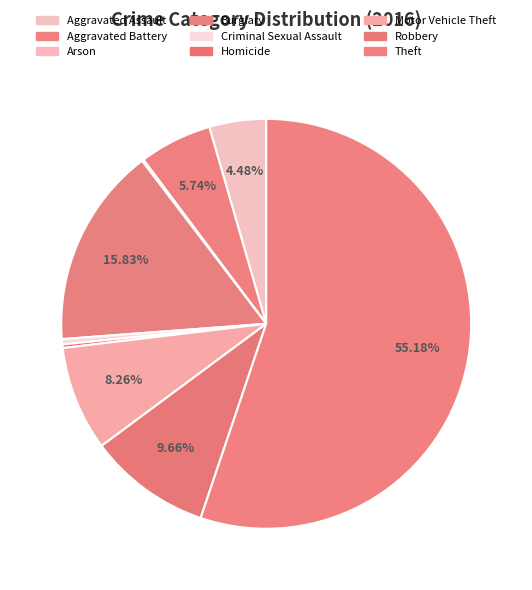

Which category has the biggest portion of the pie?

Theft